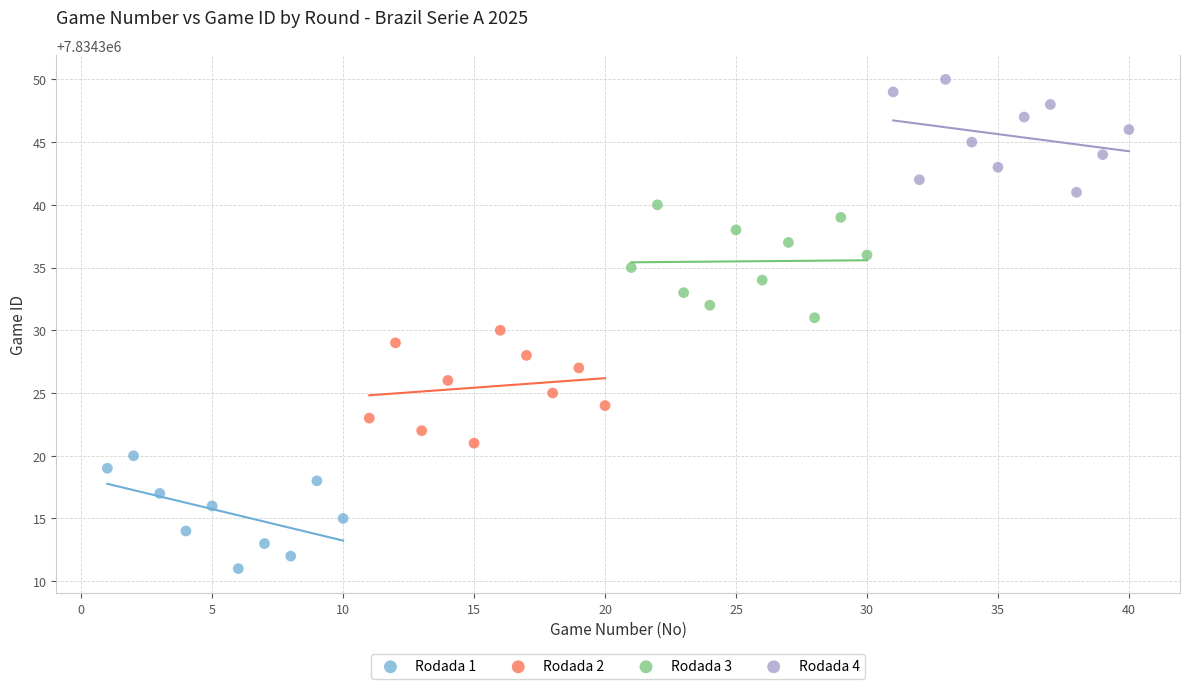

Which series contains the lowest Y value?

Rodada 1